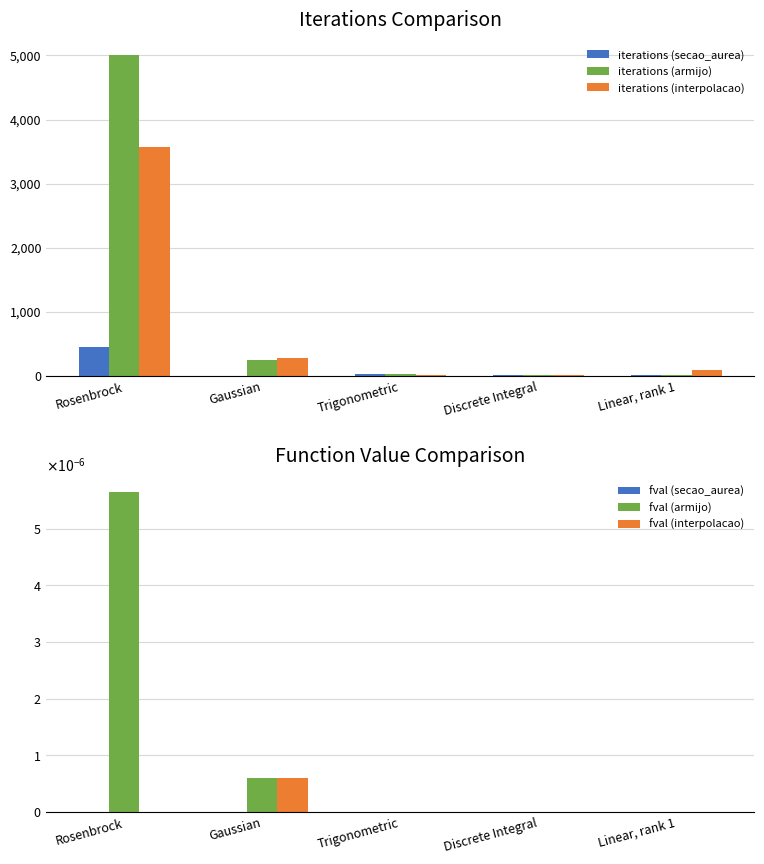

What is the maximum value shown in the chart?

5000.0